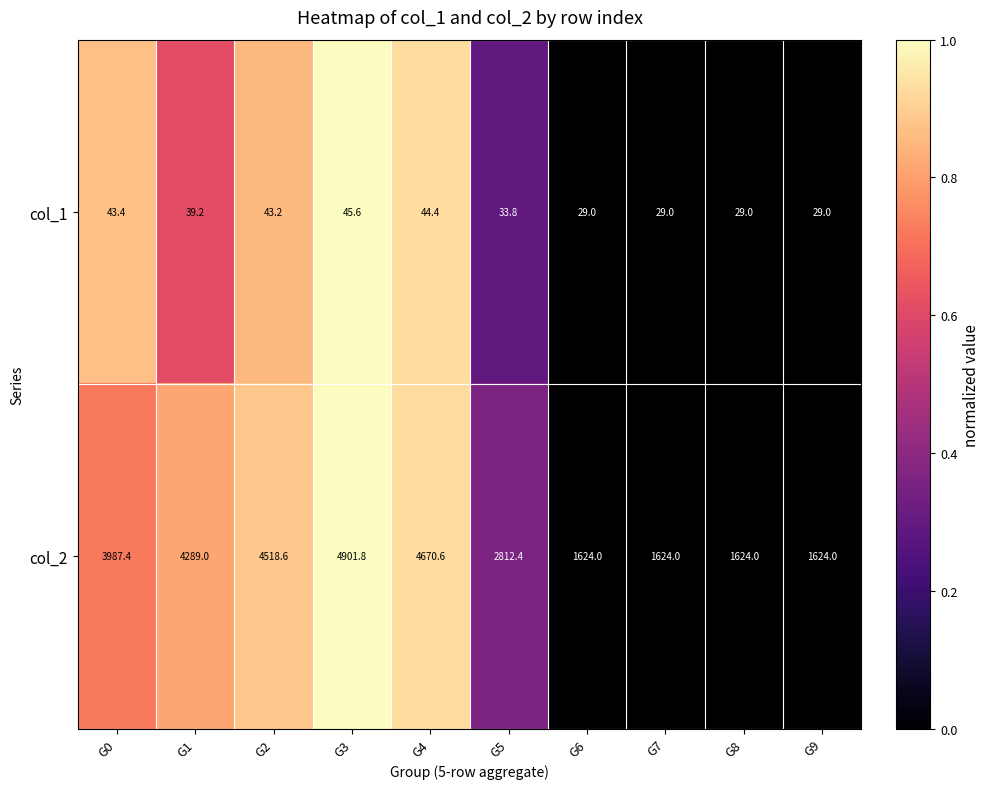

The col_2 series shows 2812.4 at G5. True or false?

True